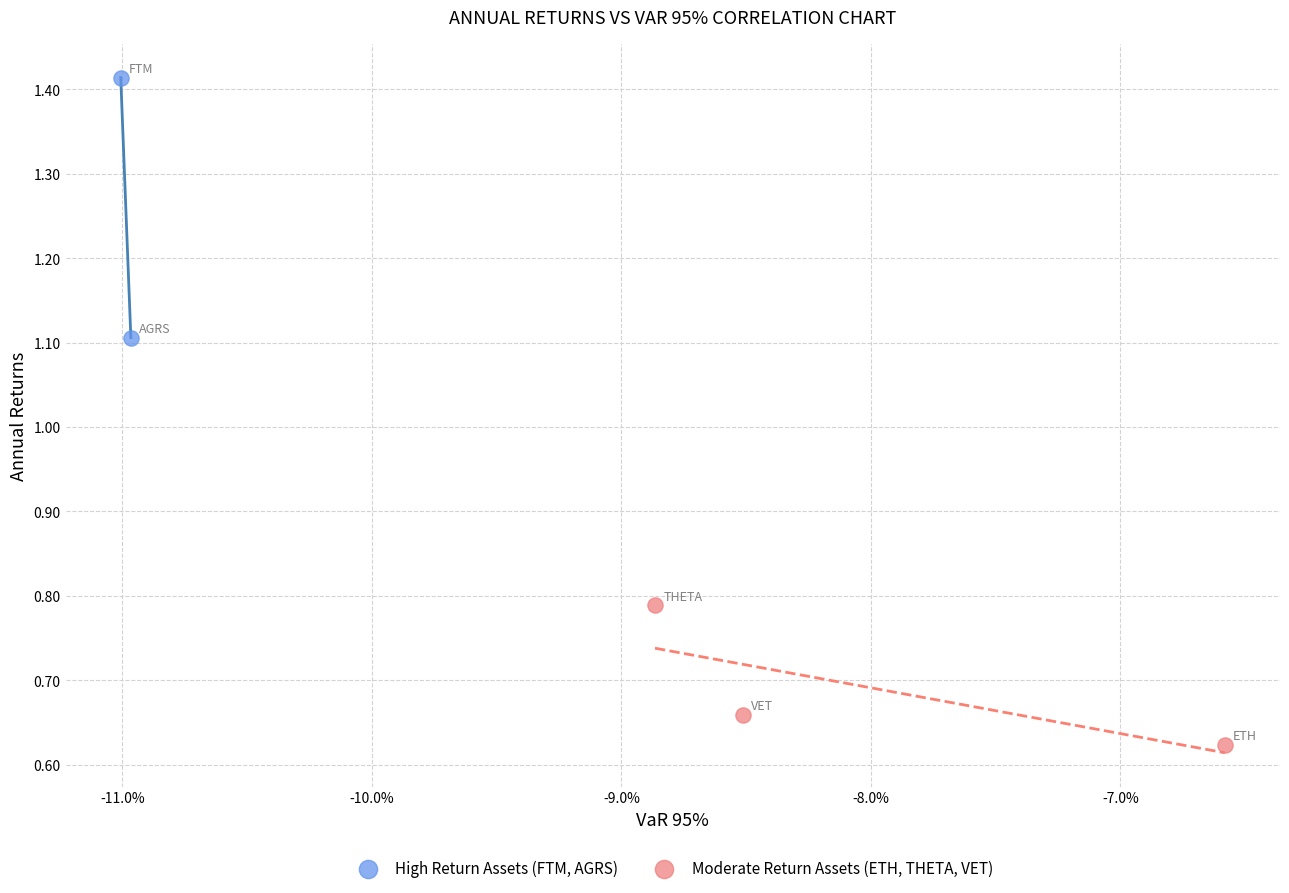

Which series has the largest Y range (max minus min)?

High Return Assets (FTM, AGRS)